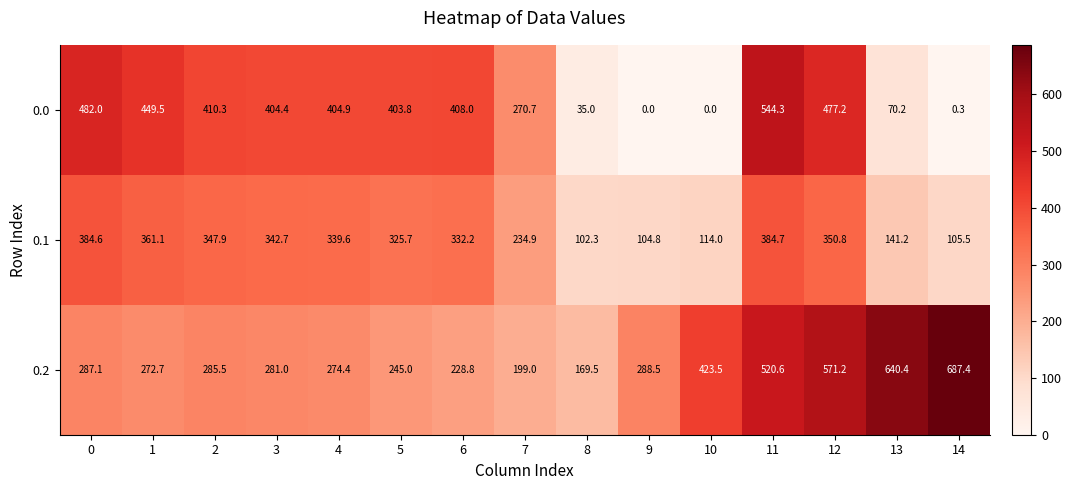

List the series in order of their peak value, highest first.

0.2, 0.0, 0.1